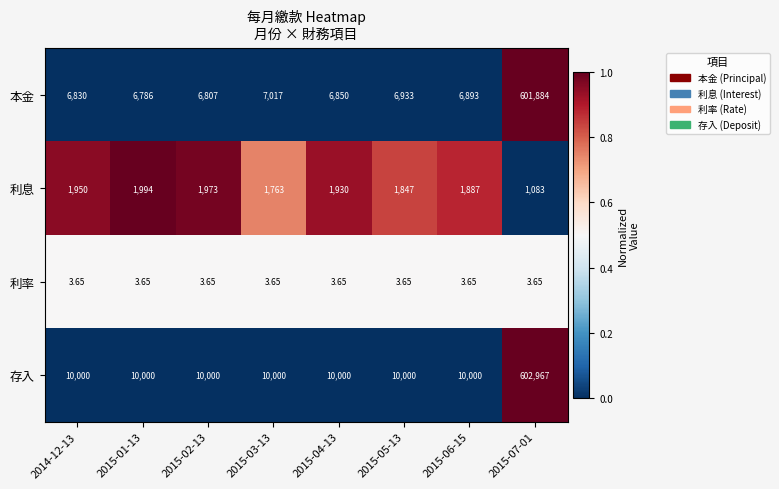

Is the value of 利息 at 2015-07-01 greater than the value of 存入 at 2015-04-13?

No